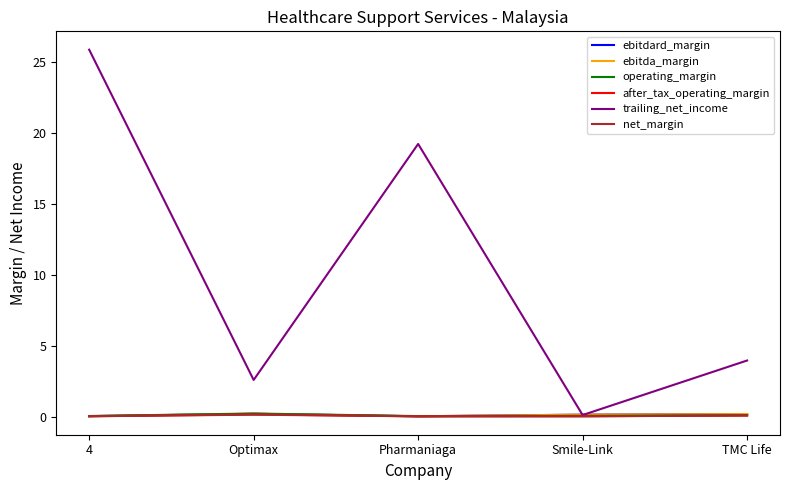

Which series has the largest total across all categories?

trailing_net_income